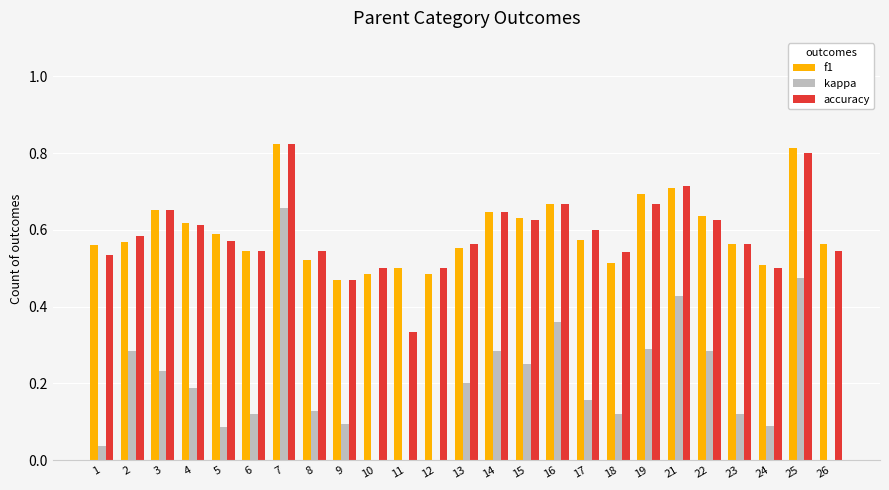

What is the total value across all series at 18?

1.2